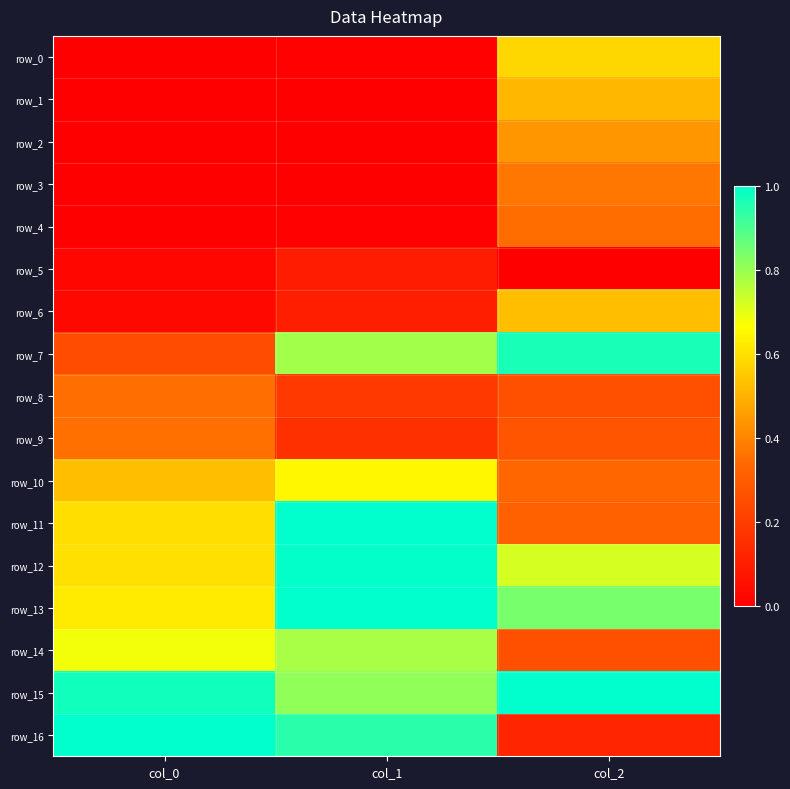

At which label is row_15 closest to 0?

col_1